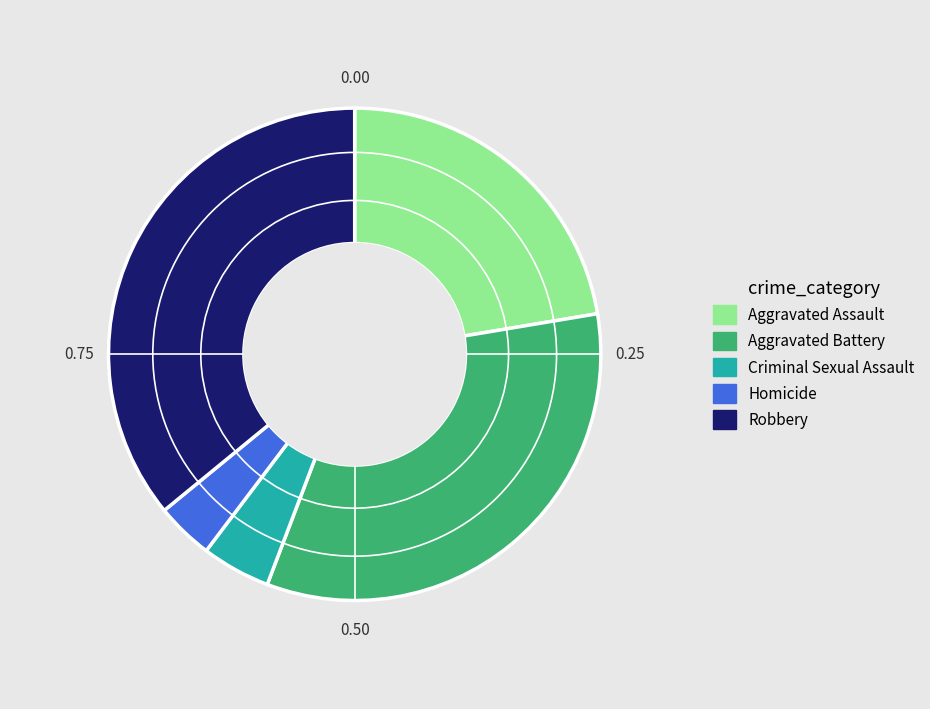

Which category has the biggest portion of the pie?

Robbery